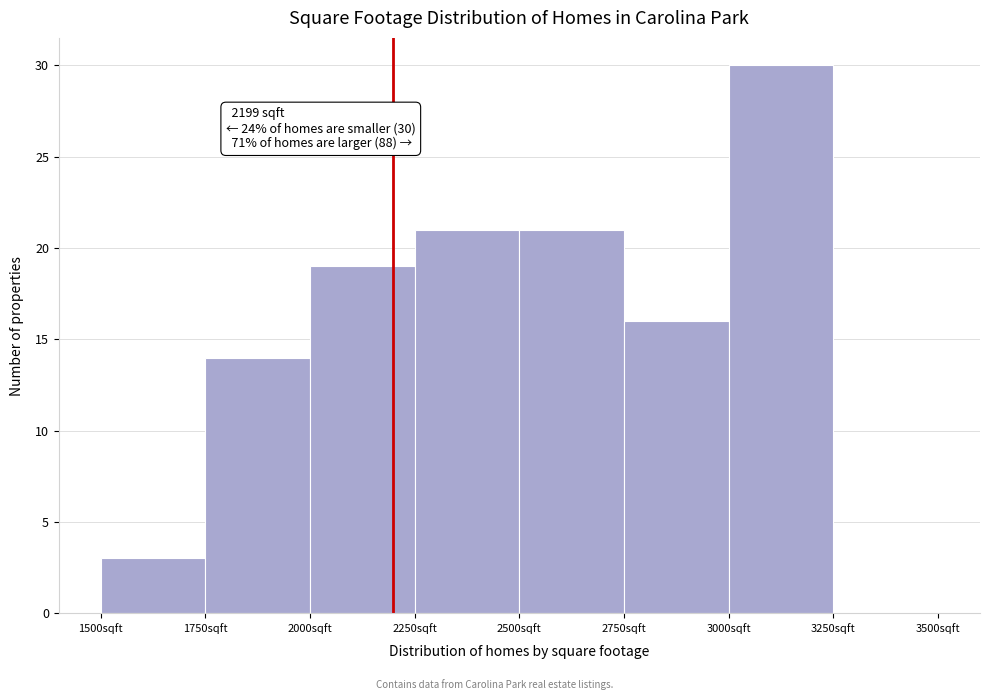

Which range on the x-axis has the tallest bar?

3000 to 3250